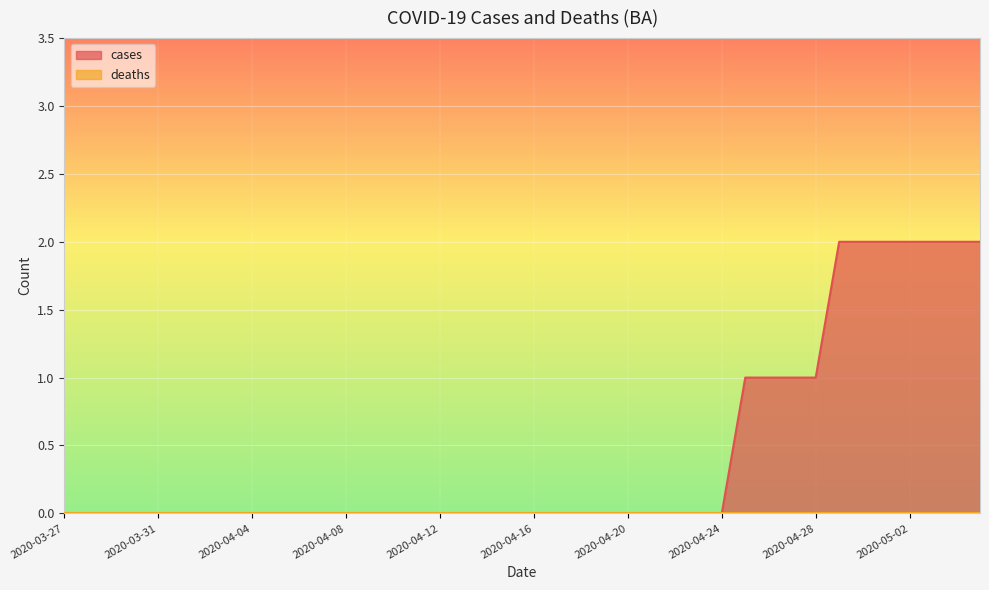

What is the sum of all values?

18